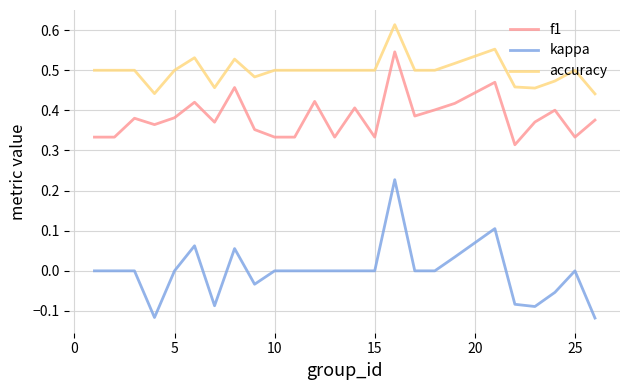

List the series in order of their overall mean, lowest first.

kappa, f1, accuracy